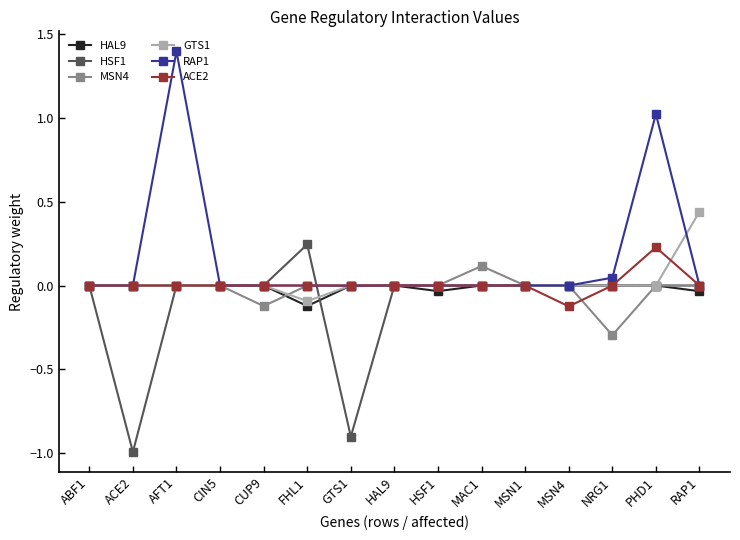

The RAP1 series shows 0.0 at HAL9. True or false?

True